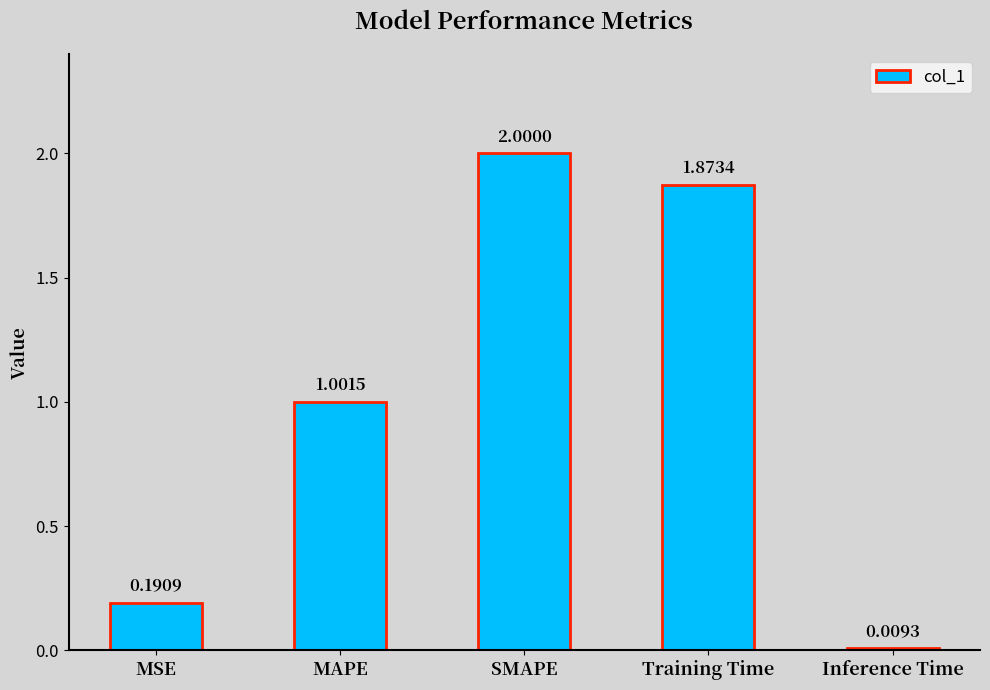

What position from the left is MSE?

1